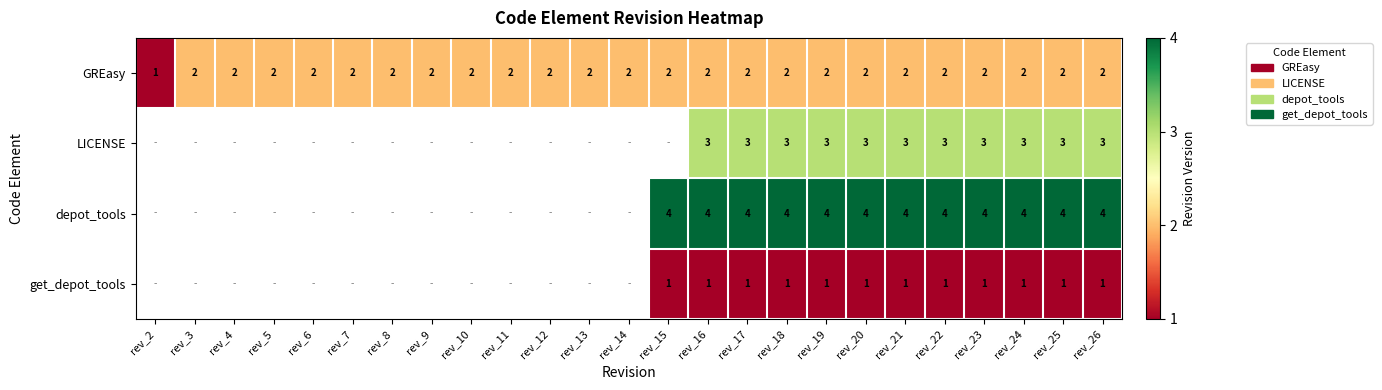

Which label corresponds to the largest value in the chart?

rev_15